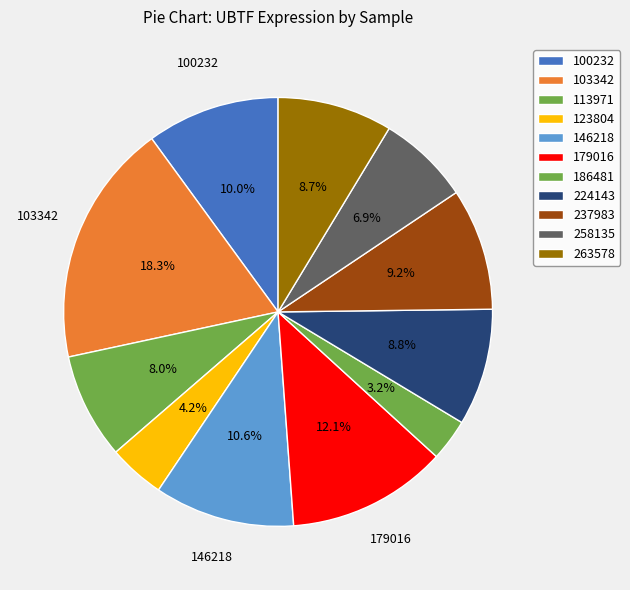

Does 179016 represent more than half of the total?

No